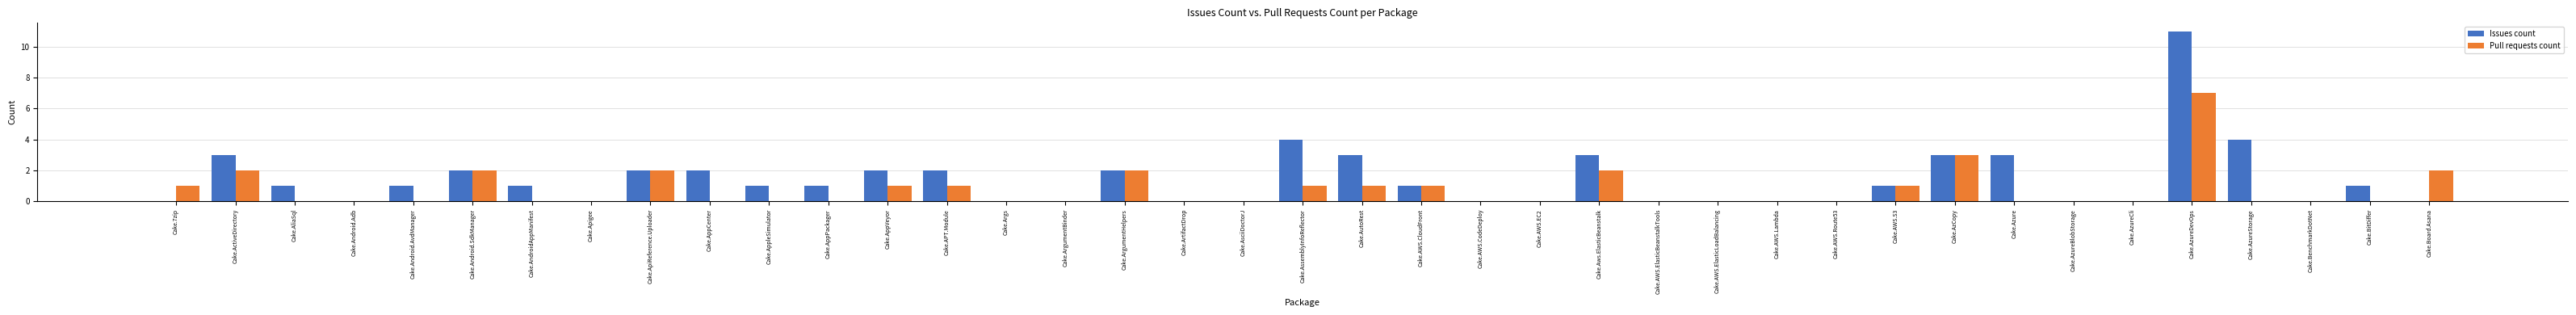

Which label corresponds to the largest value in the chart?

Cake.AzureDevOps